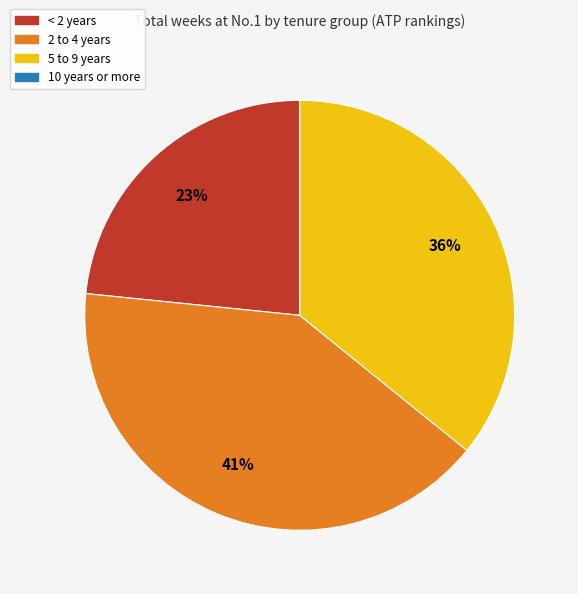

Is there any slice that represents more than half of the pie?

No